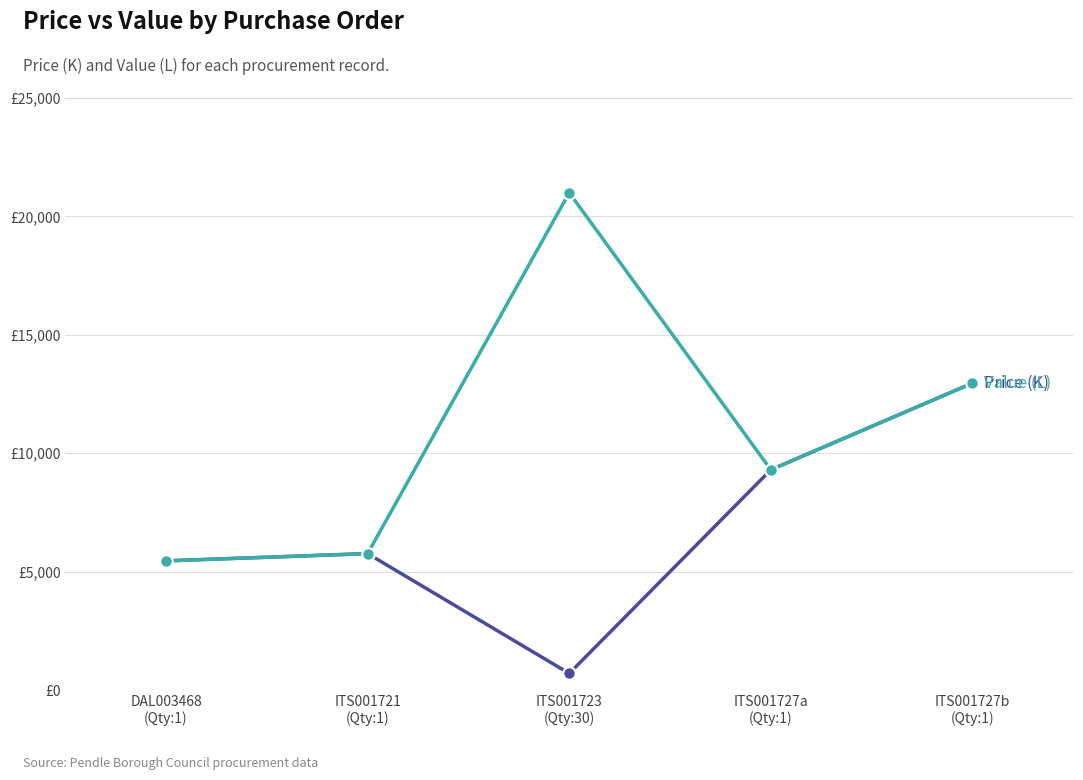

Reading left to right, extract all data points from this chart.

Price (K): DAL003468
(Qty:1)=5453.5	ITS001721
(Qty:1)=5760.0	ITS001723
(Qty:30)=700.0	ITS001727a
(Qty:1)=9300.0	ITS001727b
(Qty:1)=12960.0
Value (L): DAL003468
(Qty:1)=5453.5	ITS001721
(Qty:1)=5760.0	ITS001723
(Qty:30)=20999.7	ITS001727a
(Qty:1)=9300.0	ITS001727b
(Qty:1)=12960.0